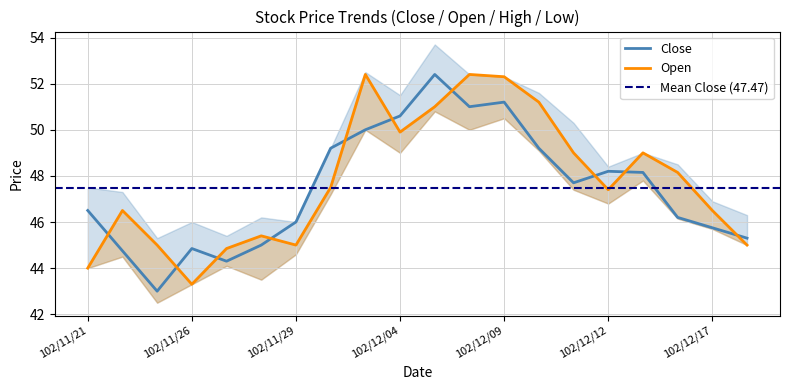

Reading right to left, transcribe all the data shown in this chart.

Open: 102/12/18=45.0	102/12/17=46.5	102/12/16=48.1	102/12/13=49.0	102/12/12=47.4	102/12/11=49.0	102/12/10=51.2	102/12/09=52.3	102/12/06=52.4	102/12/05=51.0	102/12/04=49.9	102/12/03=52.4	102/12/02=47.5	102/11/29=45.0	102/11/28=45.4	102/11/27=44.9	102/11/26=43.3	102/11/25=45.0	102/11/22=46.5	102/11/21=44.0
Close: 102/12/18=45.3	102/12/17=45.8	102/12/16=46.2	102/12/13=48.1	102/12/12=48.2	102/12/11=47.7	102/12/10=49.2	102/12/09=51.2	102/12/06=51.0	102/12/05=52.4	102/12/04=50.6	102/12/03=50.0	102/12/02=49.2	102/11/29=46.0	102/11/28=45.0	102/11/27=44.3	102/11/26=44.9	102/11/25=43.0	102/11/22=44.8	102/11/21=46.5